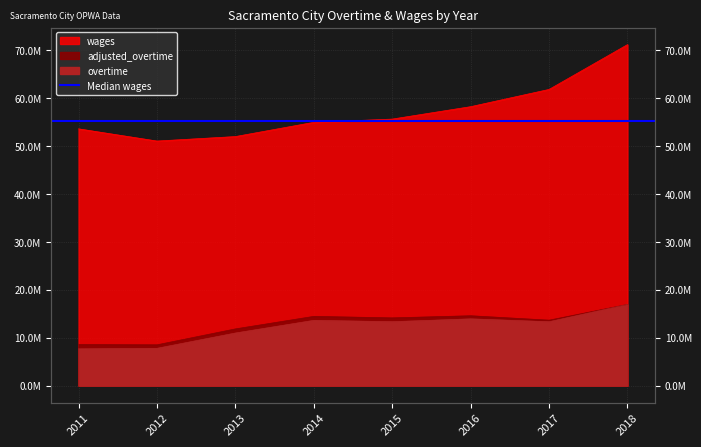

True or false: wages has more than 2 interior local peaks.

False